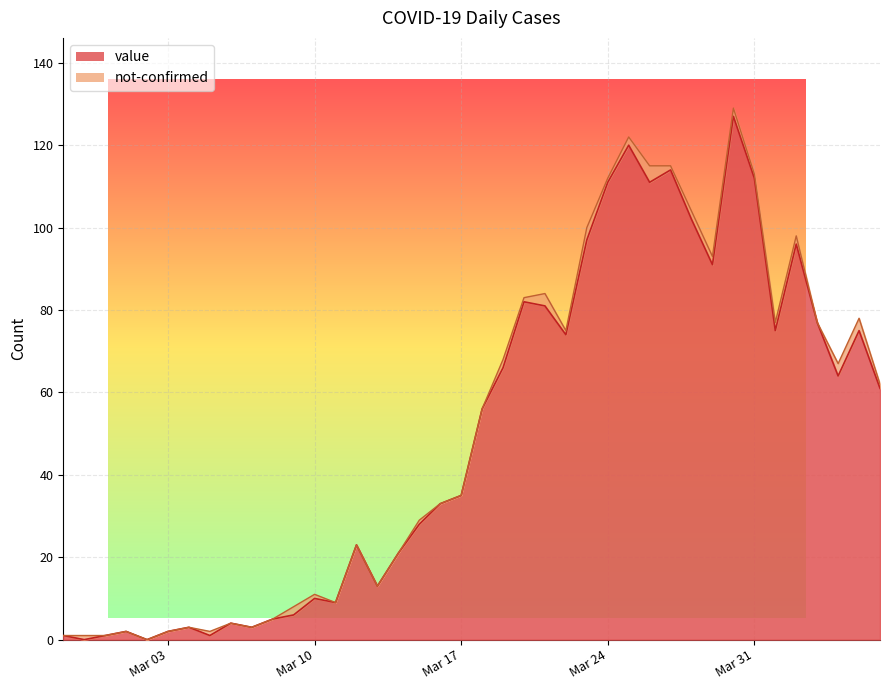

How many interior local peaks (higher than both neighbors) does the data have?

11